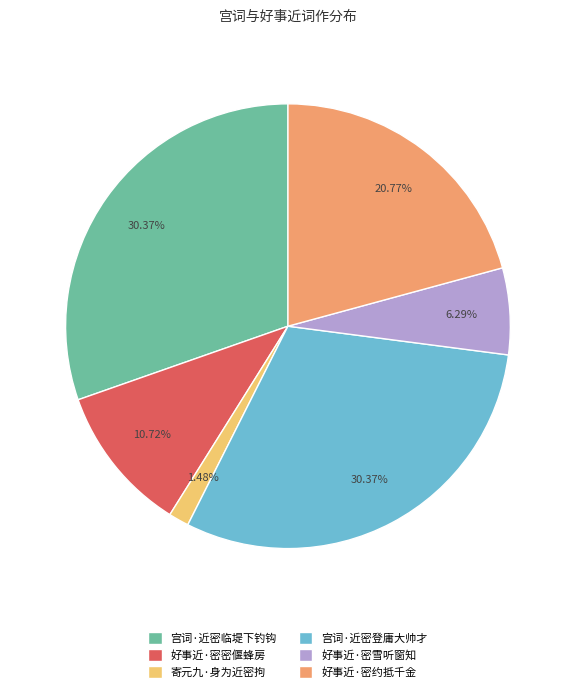

To the nearest percent, what percentage of the pie is 好事近·密约抵千金?

21%